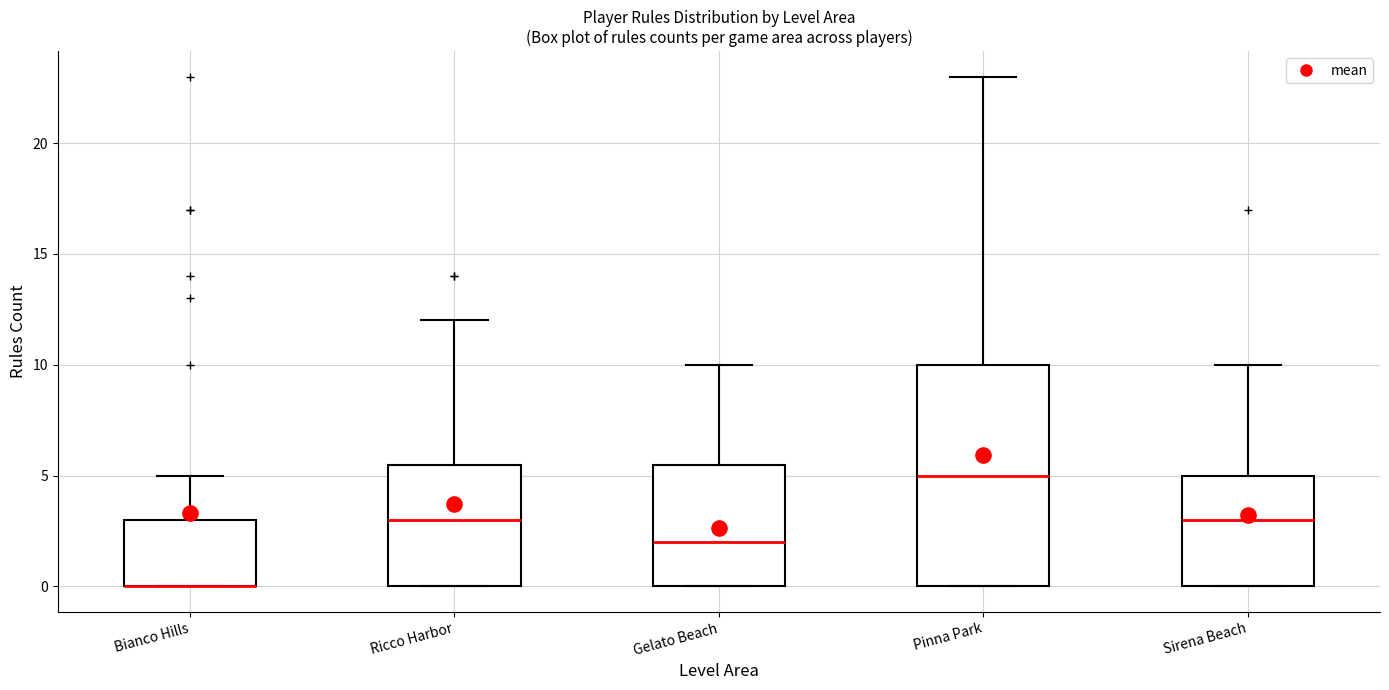

Where is the lower edge of the box for Sirena Beach on the y-axis? The values are not printed on the chart, so give them approximately, as read against the axis.

0.0